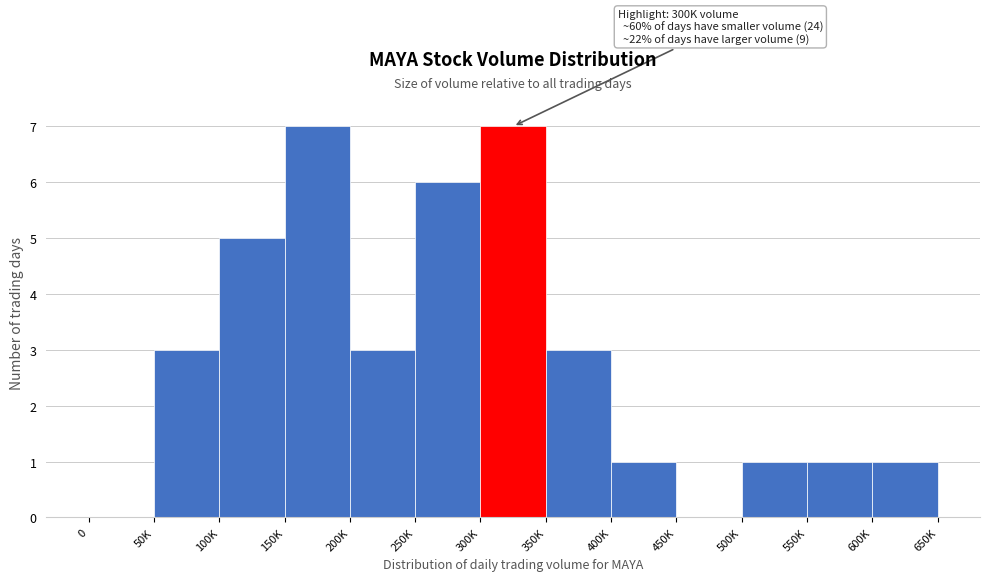

Reading right to left, what are all the values shown in this chart?

600K=1	550K=1	500K=1	450K=0	400K=1	350K=3	300K=7	250K=6	200K=3	150K=7	100K=5	50K=3	0=0